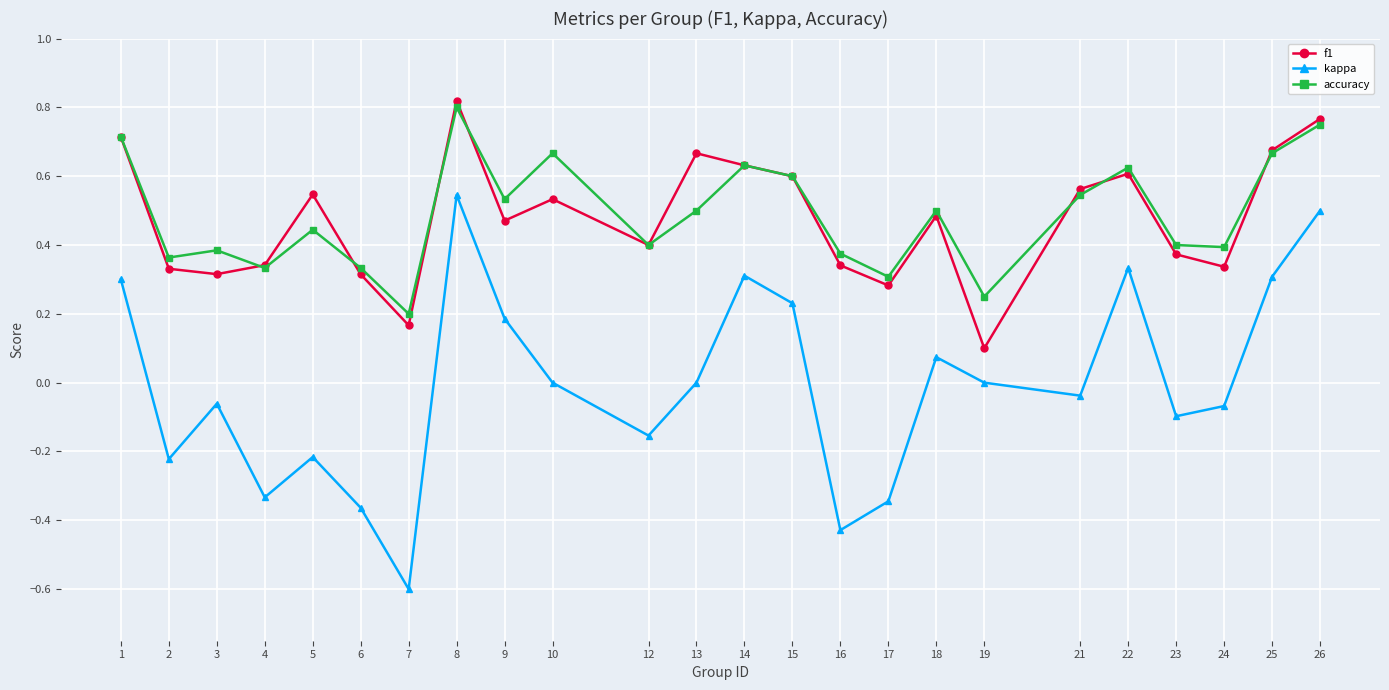

What is the smallest value displayed?

-0.6